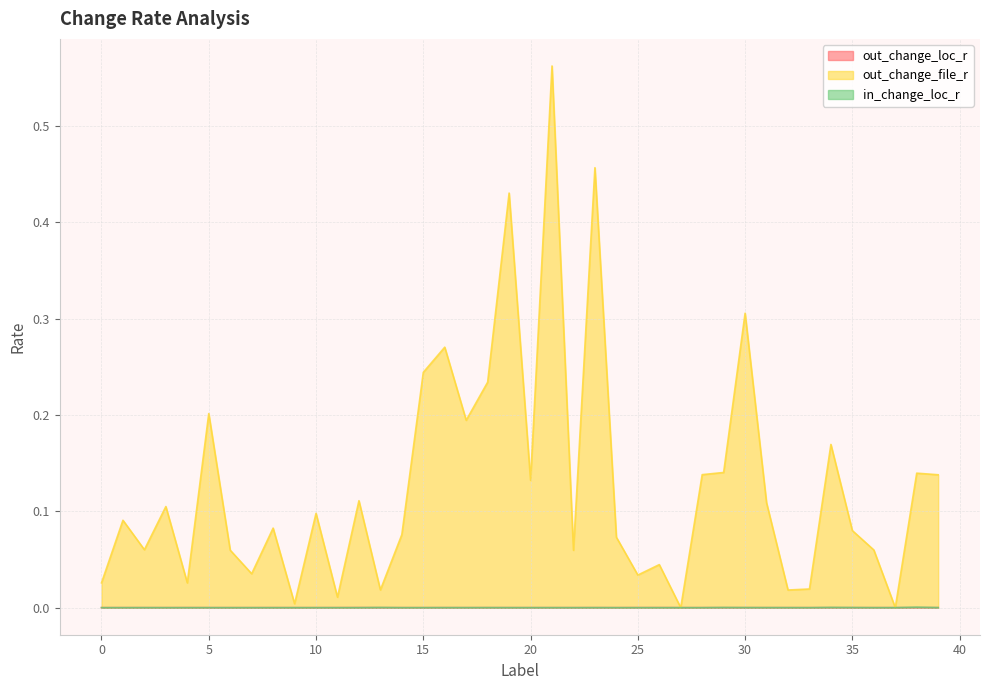

What is the difference between the maximum and minimum values in the out_change_file_r series?

0.6